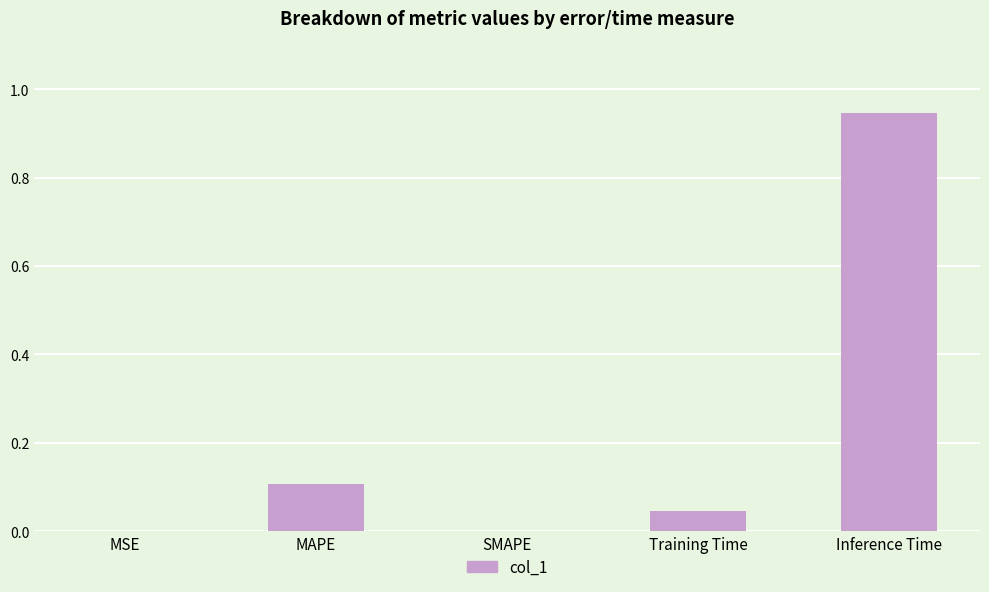

Is it true that the value at Inference Time is 1.5?

False